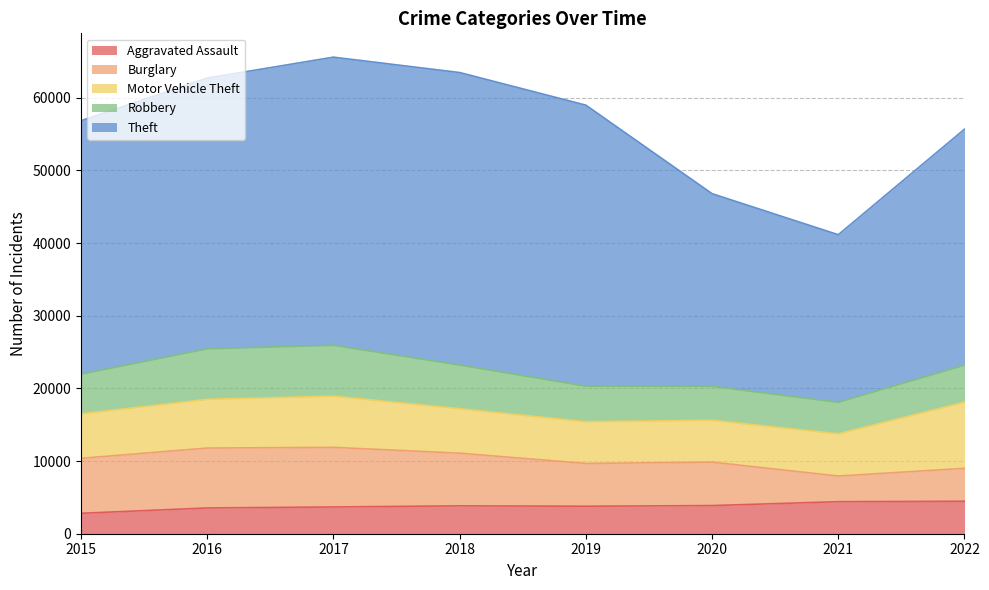

At which label is Robbery closest to 5666?

2015